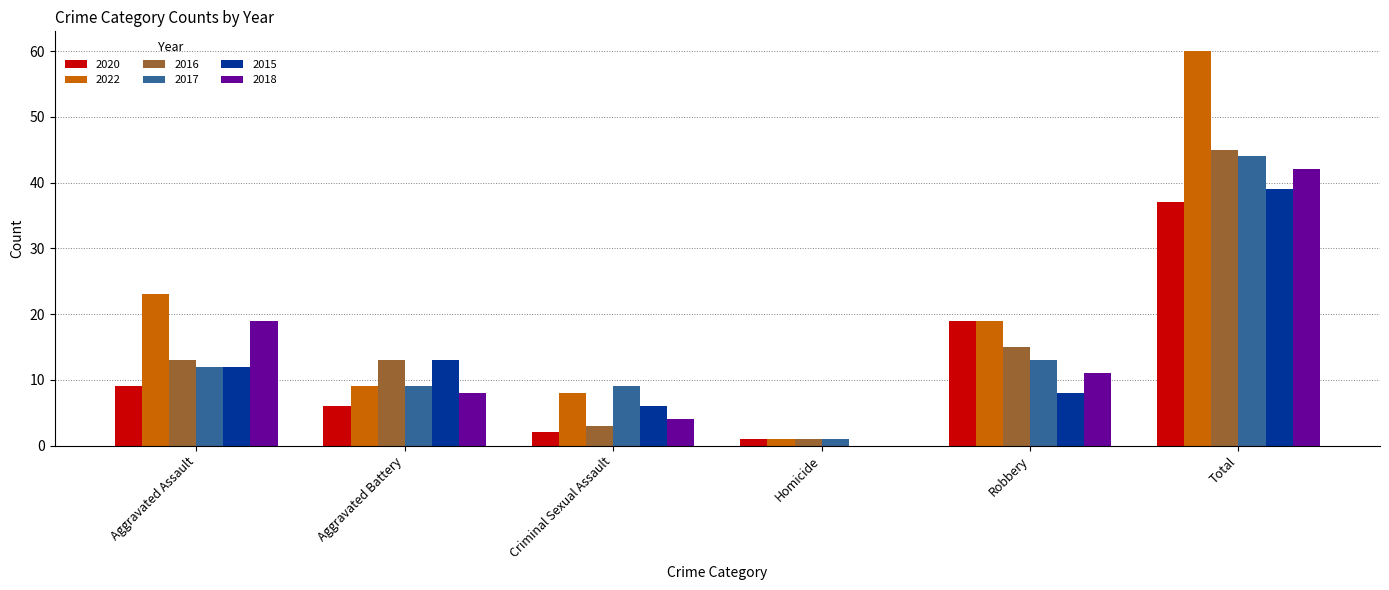

At which label is 2018 closest to 21?

Aggravated Assault